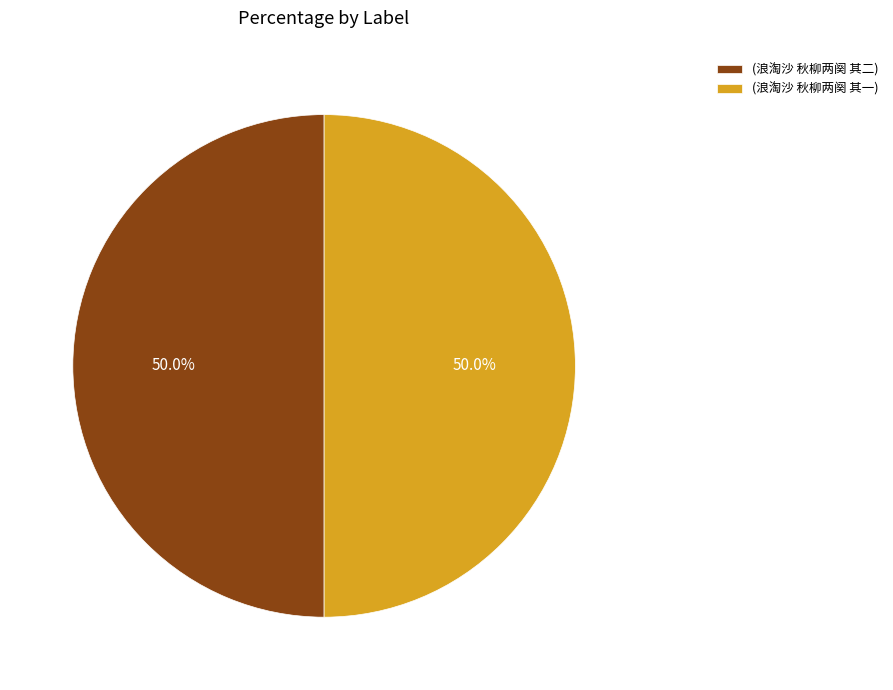

What is the ratio of the value at (浪淘沙 秋柳两阕 其二) to the value at (浪淘沙 秋柳两阕 其一)?

1.0